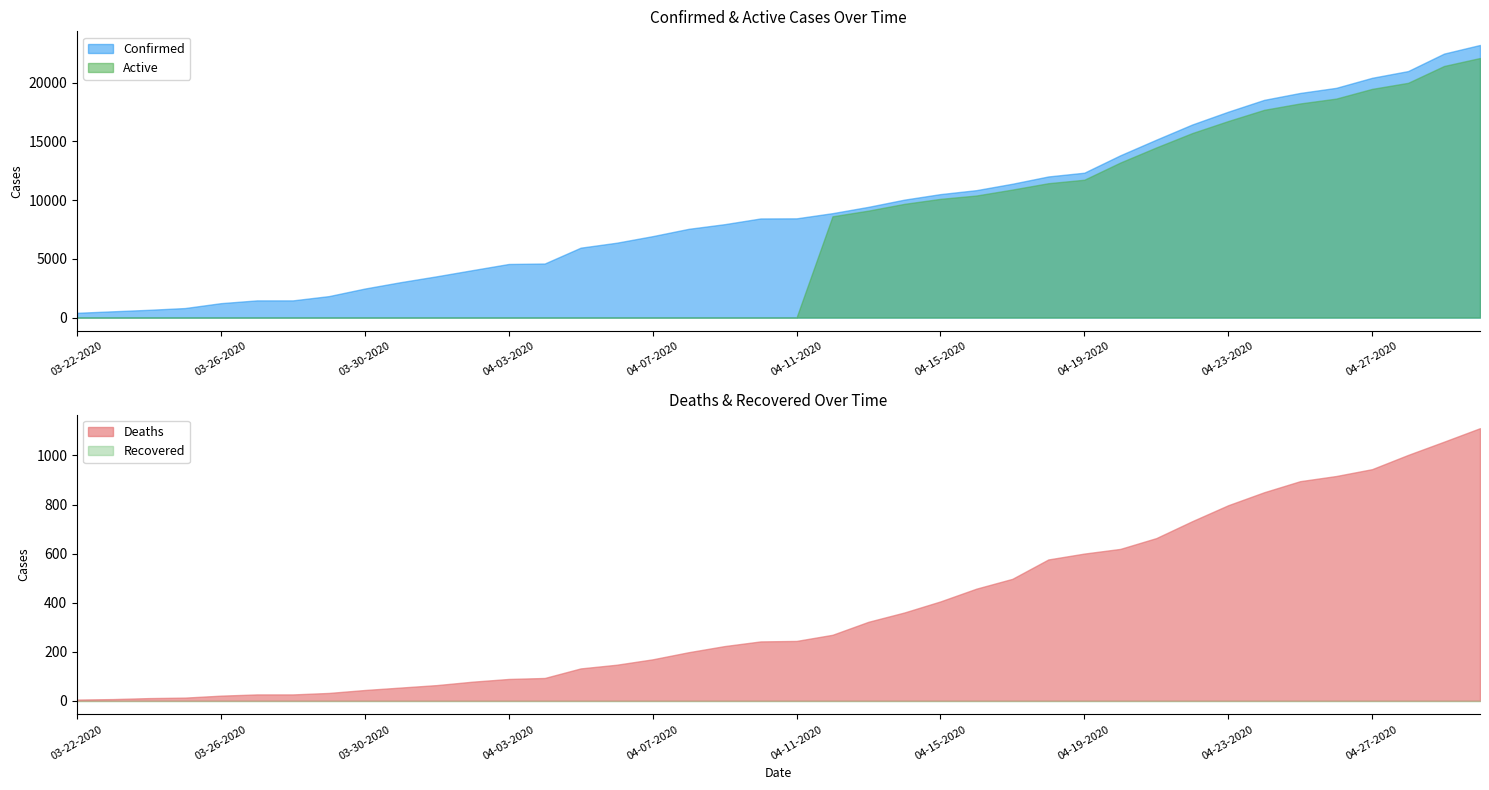

What is the difference between the maximum and second lowest values in the Active series?

22109